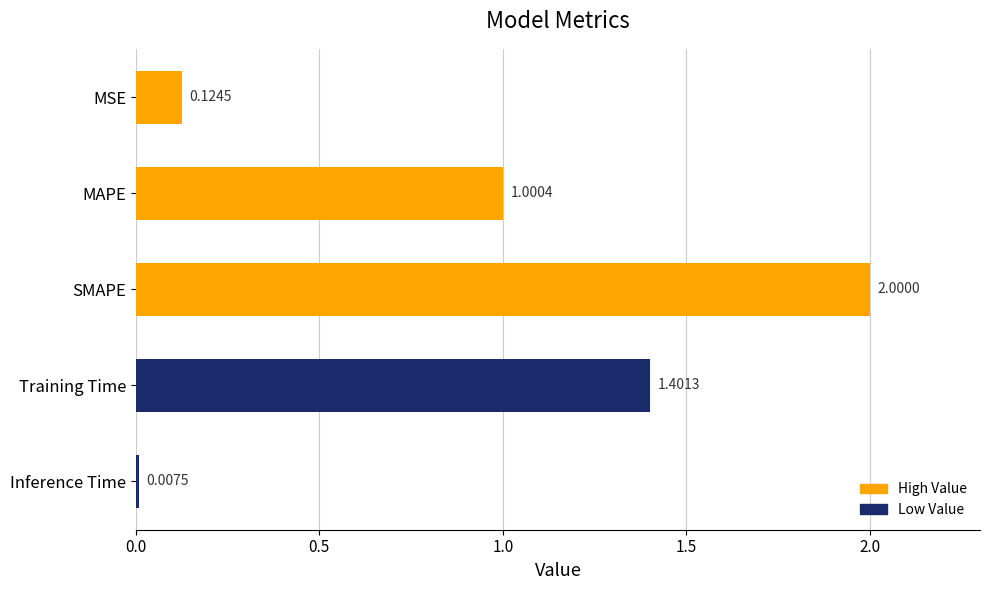

What is the label of the 2nd bar from the bottom?

Training Time